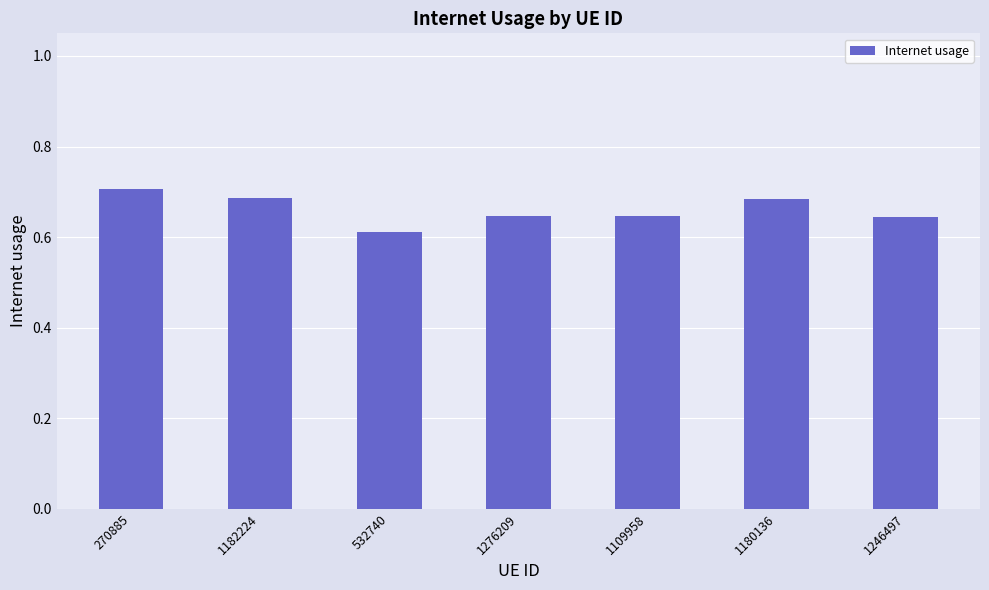

What is the difference between the maximum and second lowest values?

0.1